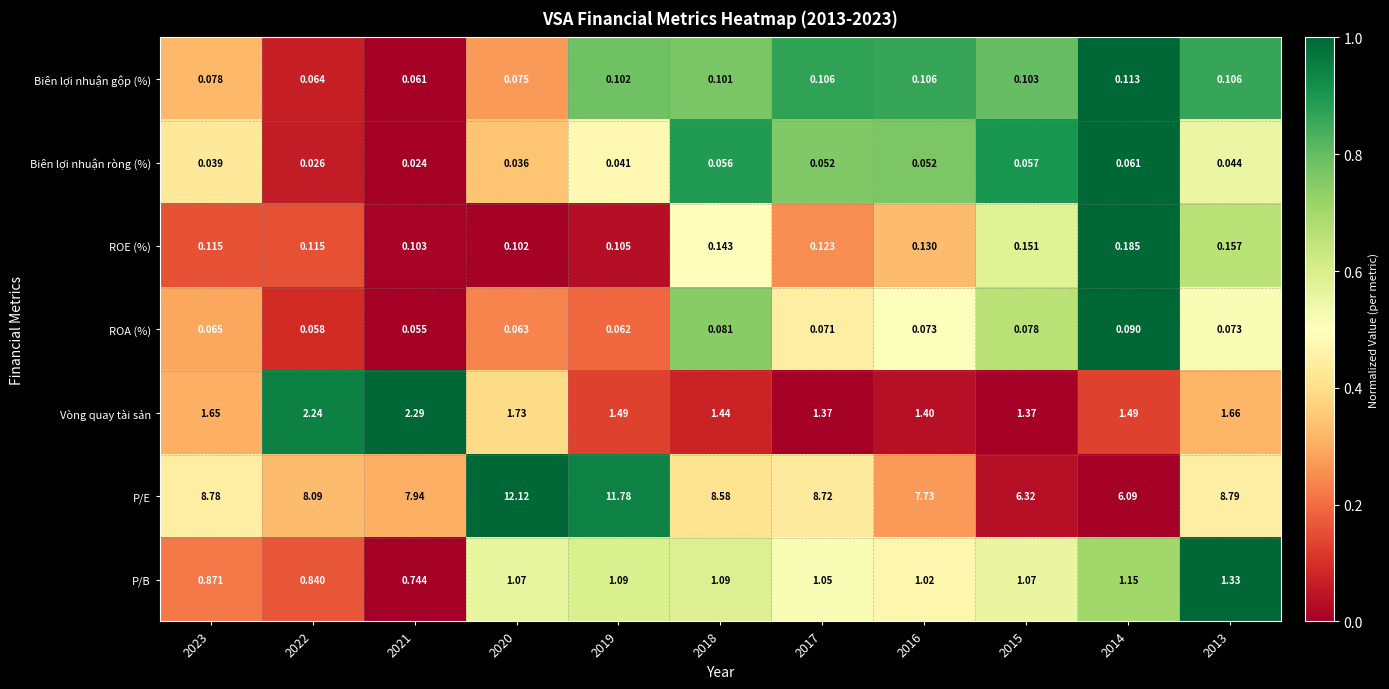

Rank the series at 2015 from highest to lowest value.

P/E, Vòng quay tài sản, P/B, ROE (%), Biên lợi nhuận gộp (%), ROA (%), Biên lợi nhuận ròng (%)